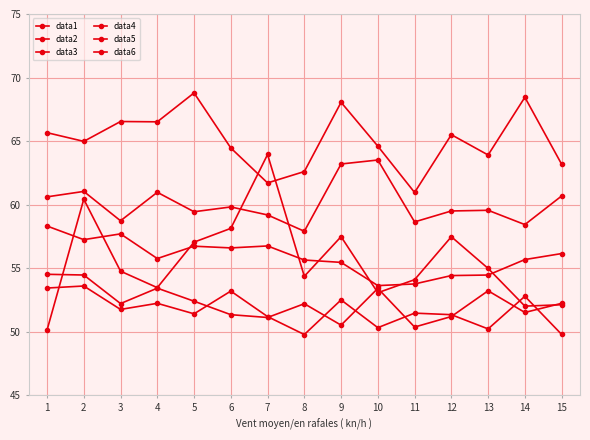

True or false: data2 and data3 intersect in this chart.

False